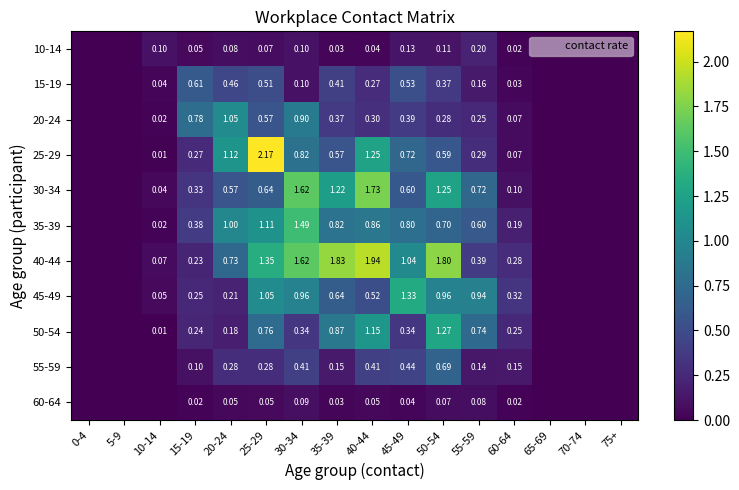

Is the value of 30-34 at 70-74 greater than the value of 60-64 at 10-14?

No